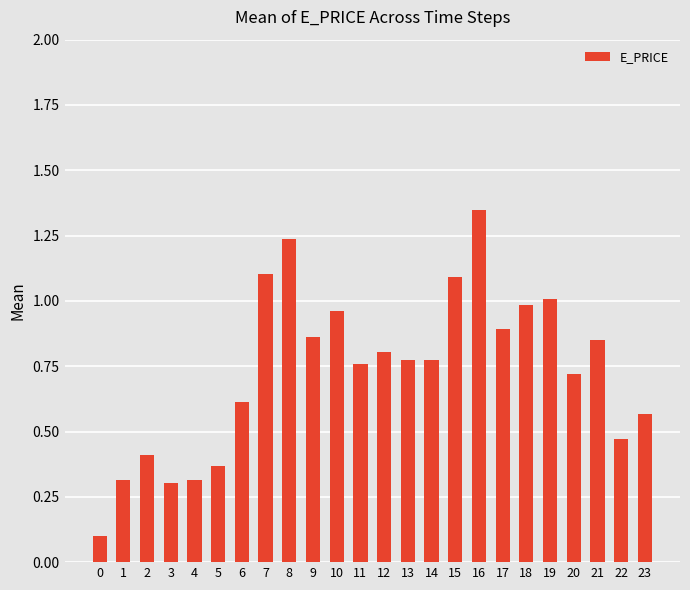

What is the difference between the second highest and minimum values?

1.1